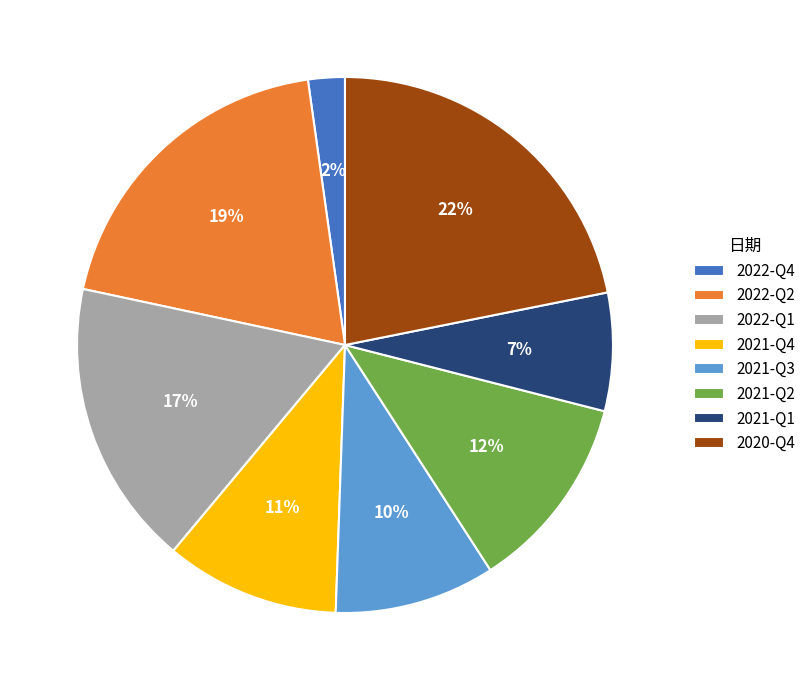

To the nearest percent, what is the difference between the 2022-Q1 and 2021-Q2 slice percentages?

5%